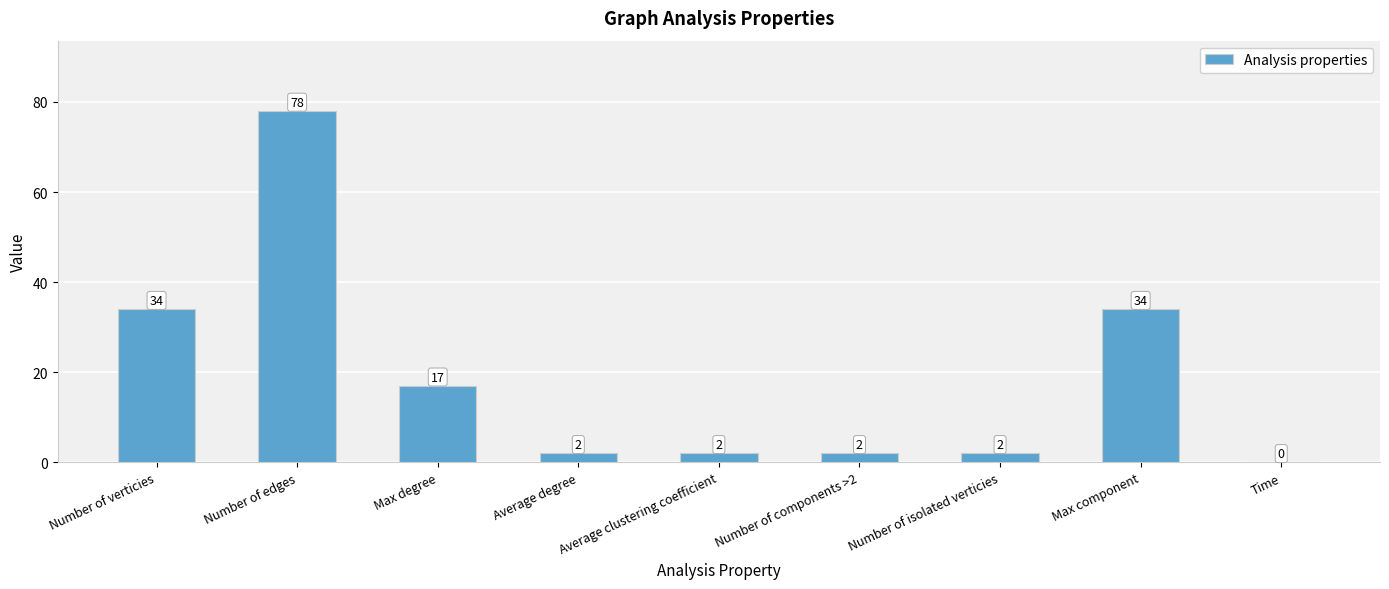

Is it true that the value at Max degree is 17?

True